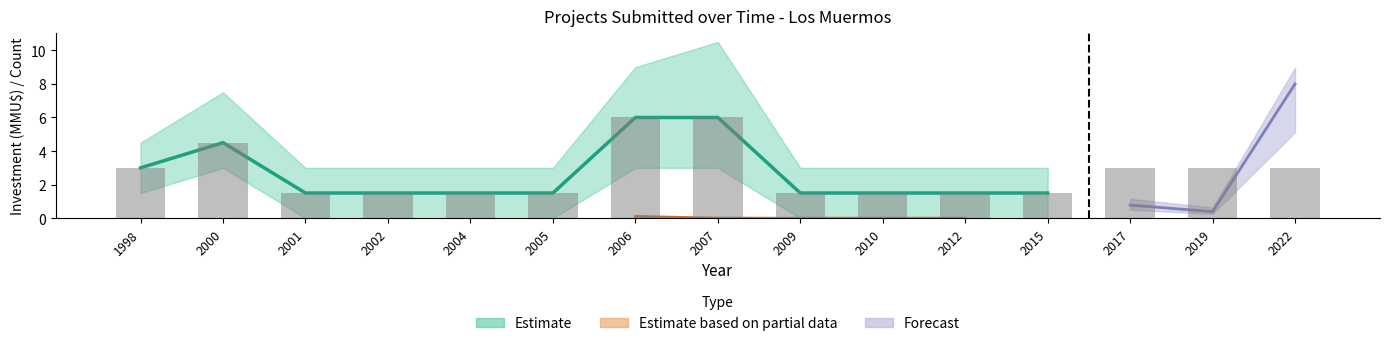

How many data points does each series have?

15